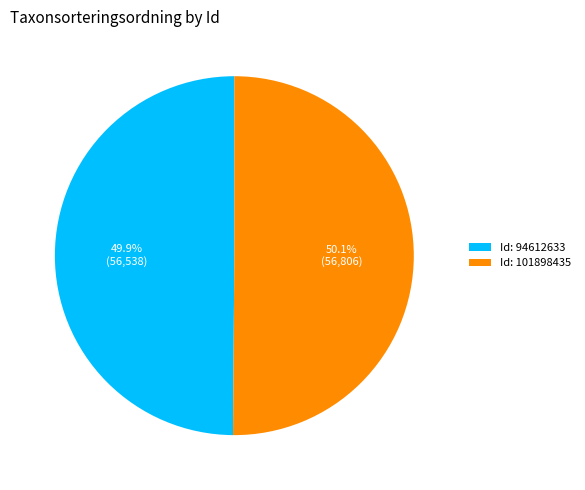

To the nearest percent, what is the average slice percentage?

50%